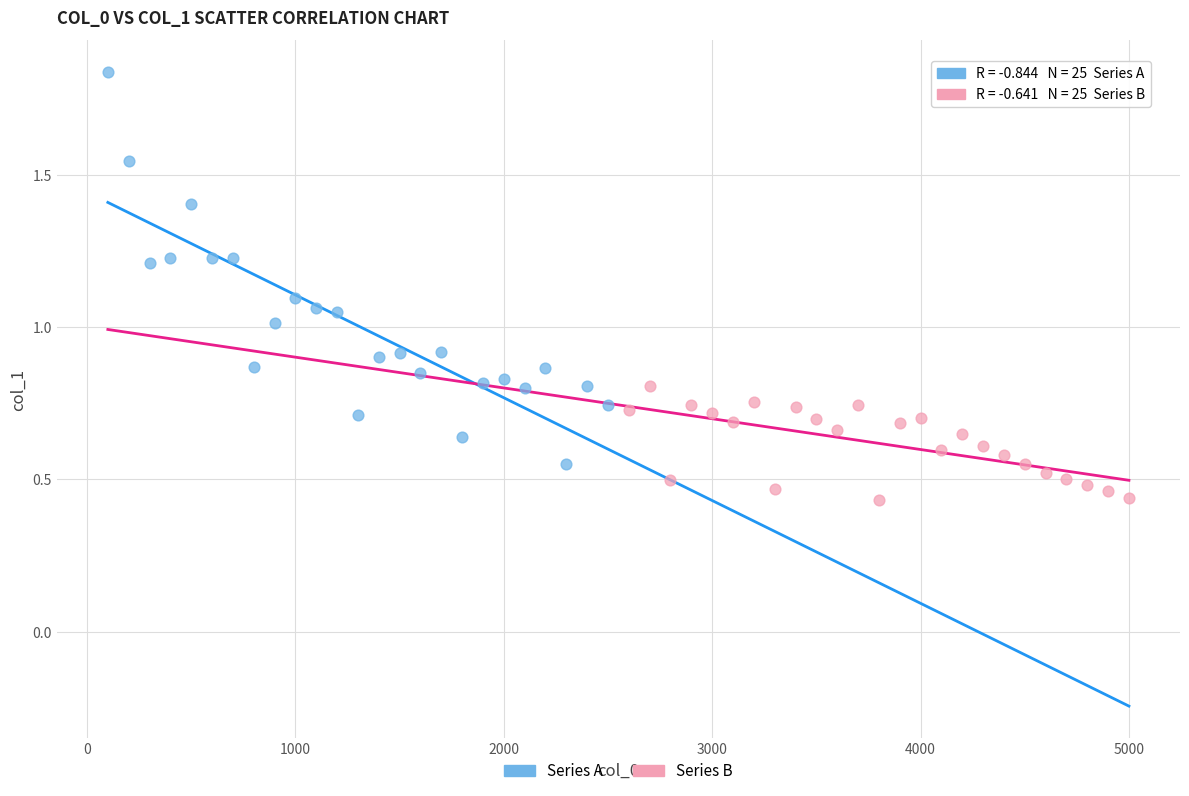

Which series reaches the maximum Y coordinate?

Series A